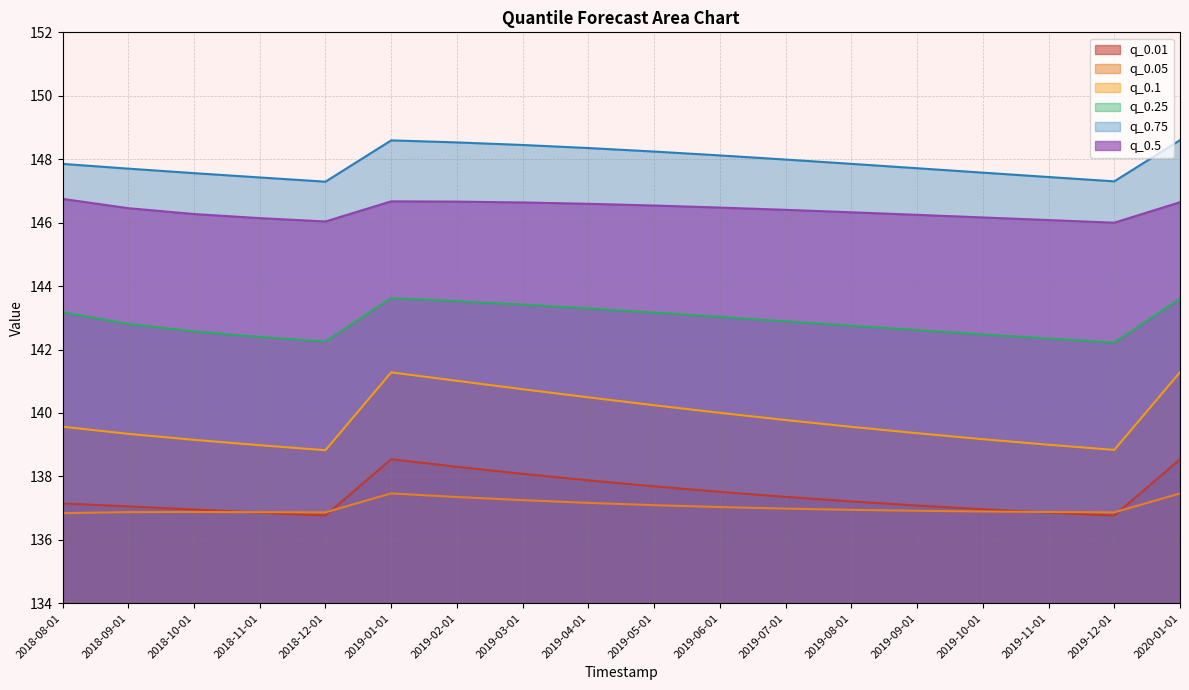

Where does the q_0.5 series first go above 146?

2018-08-01